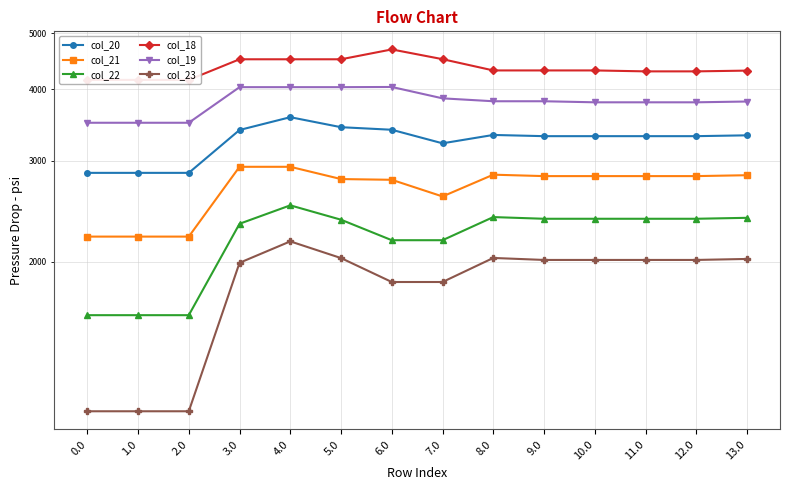

At which label does col_21 first exceed 2820?

3.0